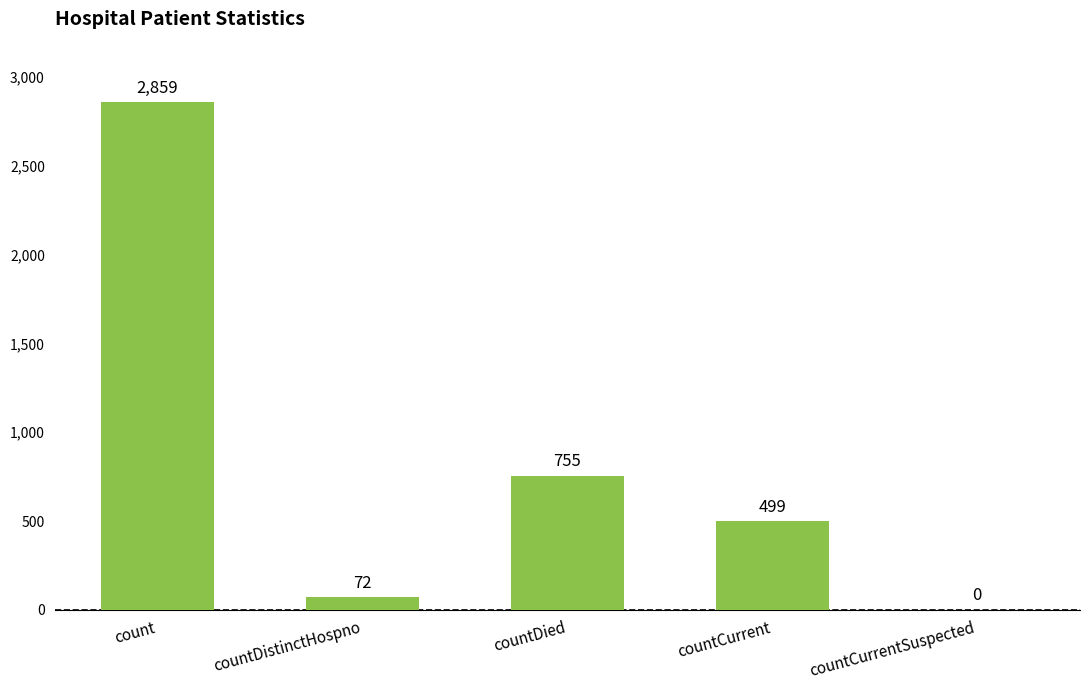

Are the bars horizontal?

No